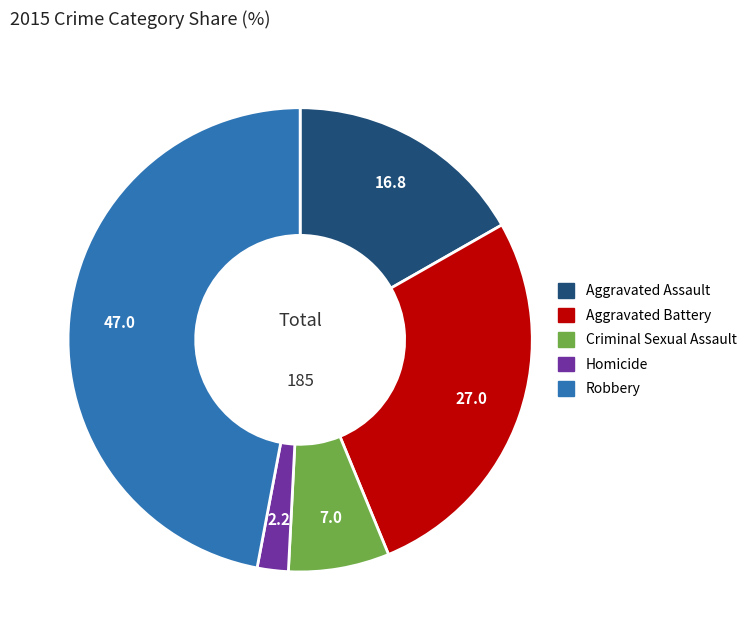

Which has a higher value, Homicide or Robbery?

Robbery